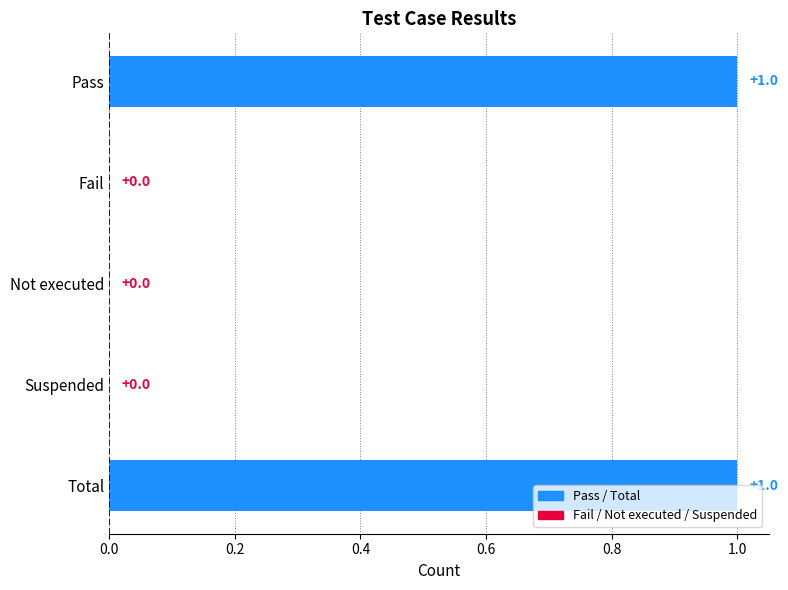

Are the bars horizontal?

Yes